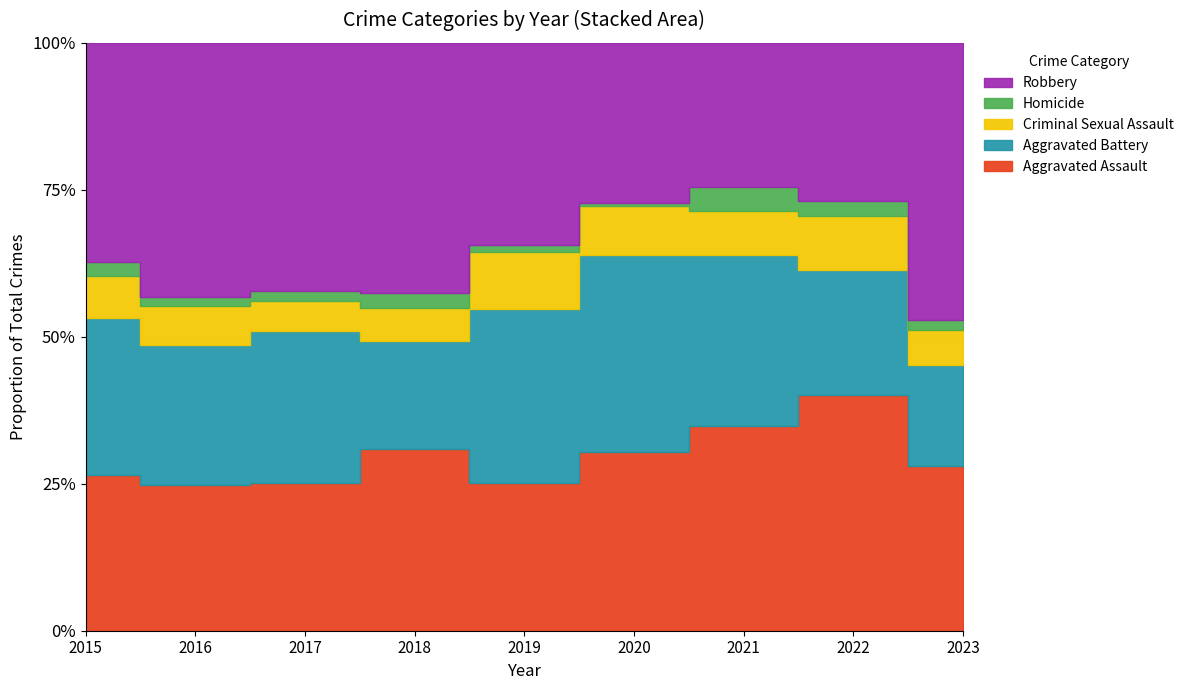

Reading left to right, list all the values displayed in this chart.

Aggravated Assault: 98	97	96	105	83	103	106	143	130
Aggravated Battery: 99	93	99	62	98	113	89	76	80
Criminal Sexual Assault: 26	26	19	19	32	28	23	33	27
Homicide: 9	6	7	9	4	2	12	9	8
Robbery: 138	169	161	144	114	92	75	96	219